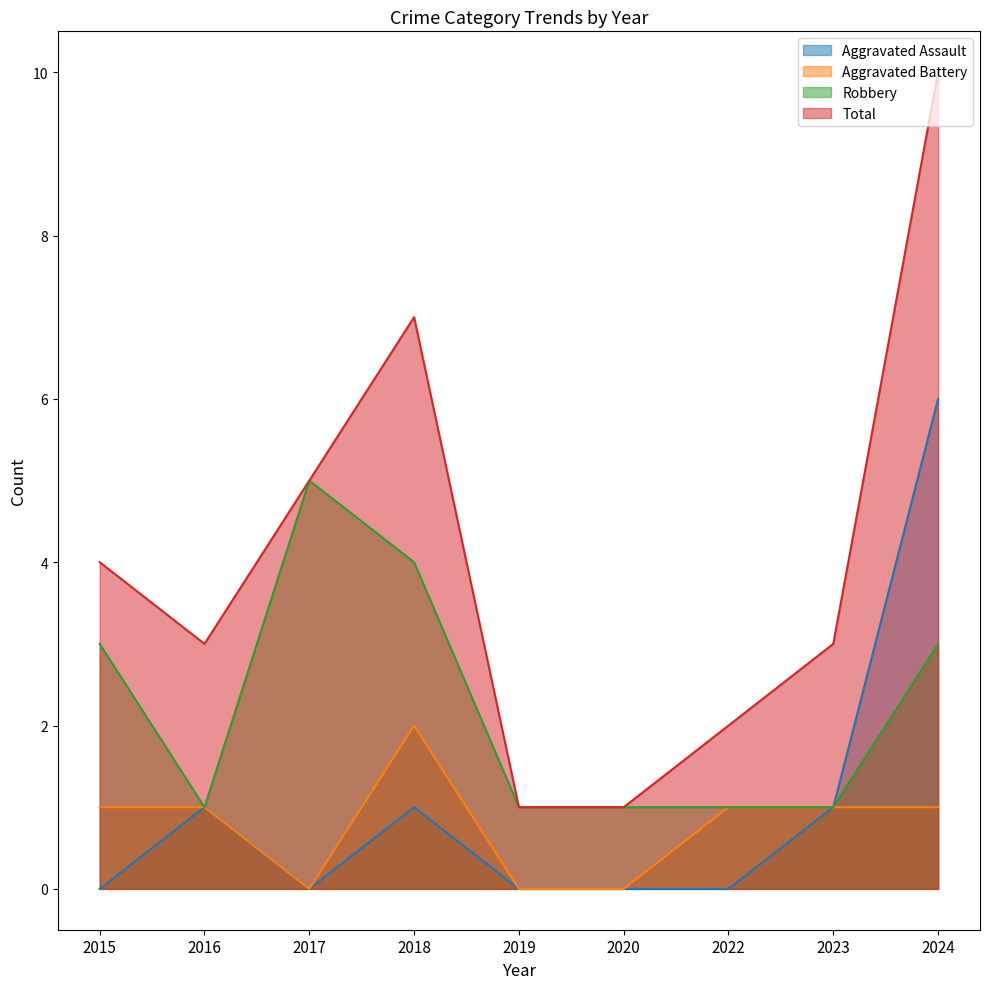

How many interior local peaks does the Aggravated Battery series have?

1